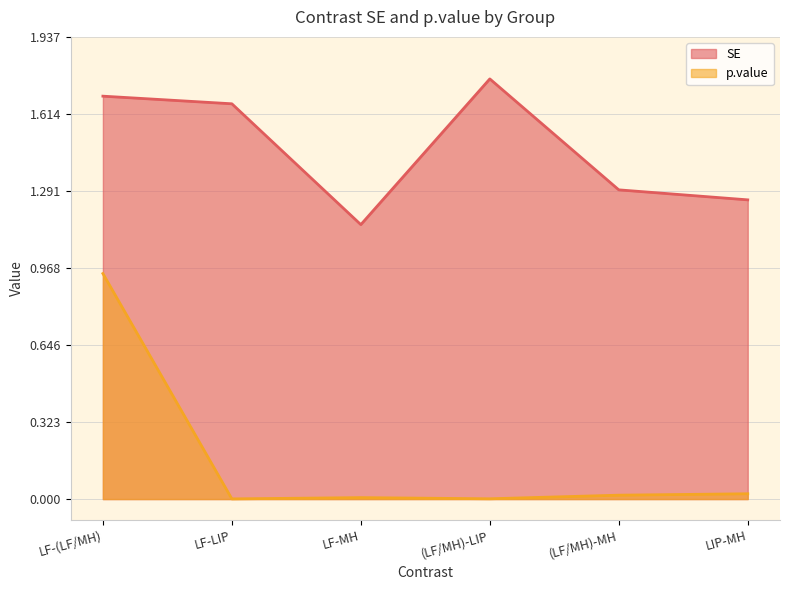

True or false: p.value has more than 2 points higher than both neighbors.

False